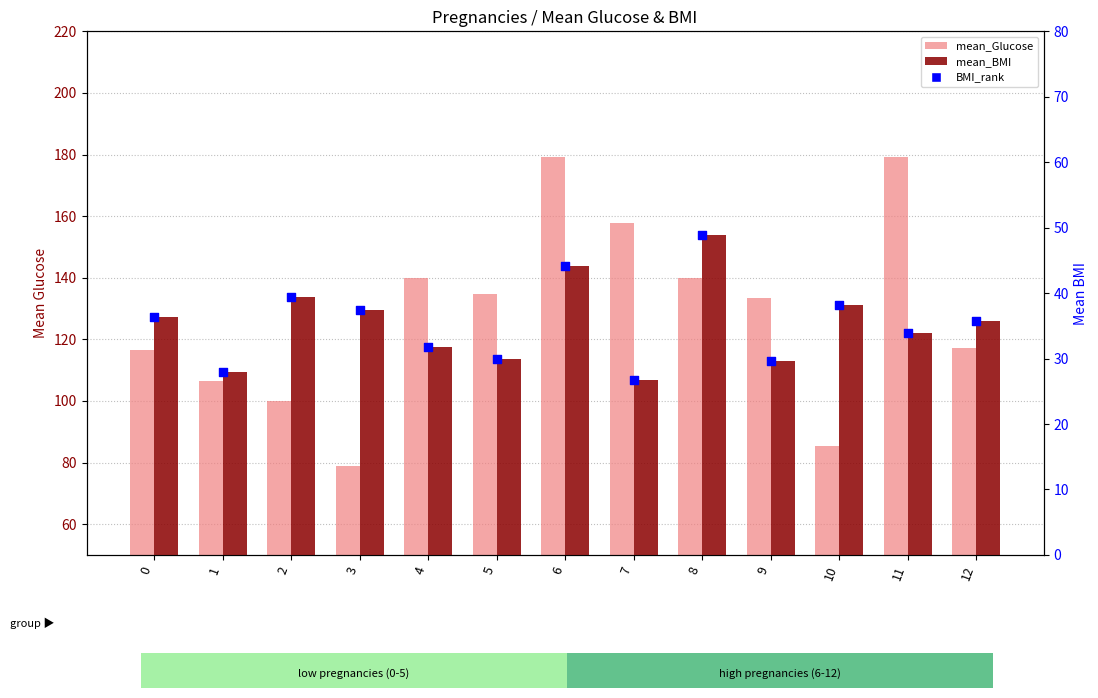

What are all the series names shown in the legend?

mean_Glucose, mean_BMI, BMI_rank